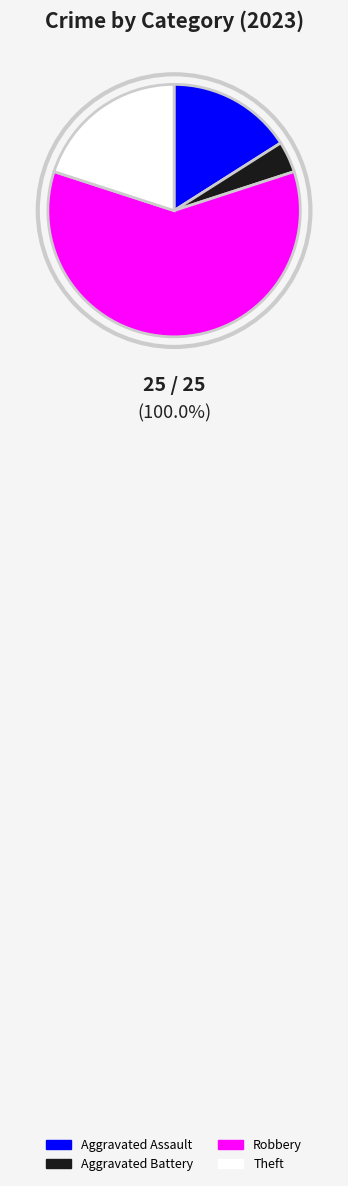

Is there any slice that represents more than half of the pie?

Yes